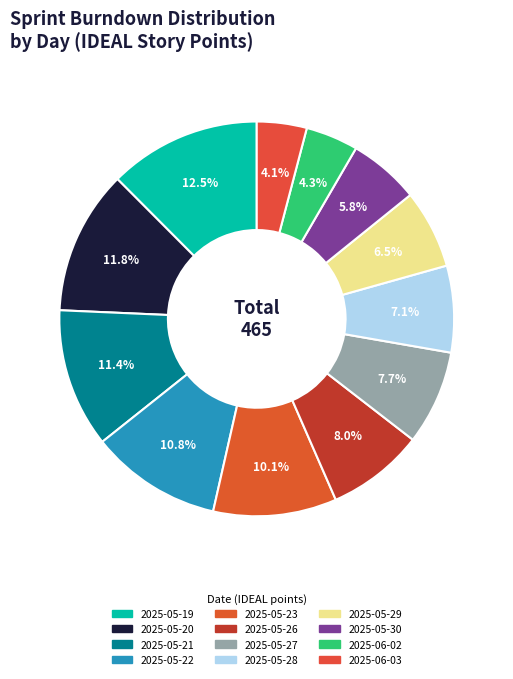

To the nearest percent, what is the difference between the largest and smallest slice percentages?

8%